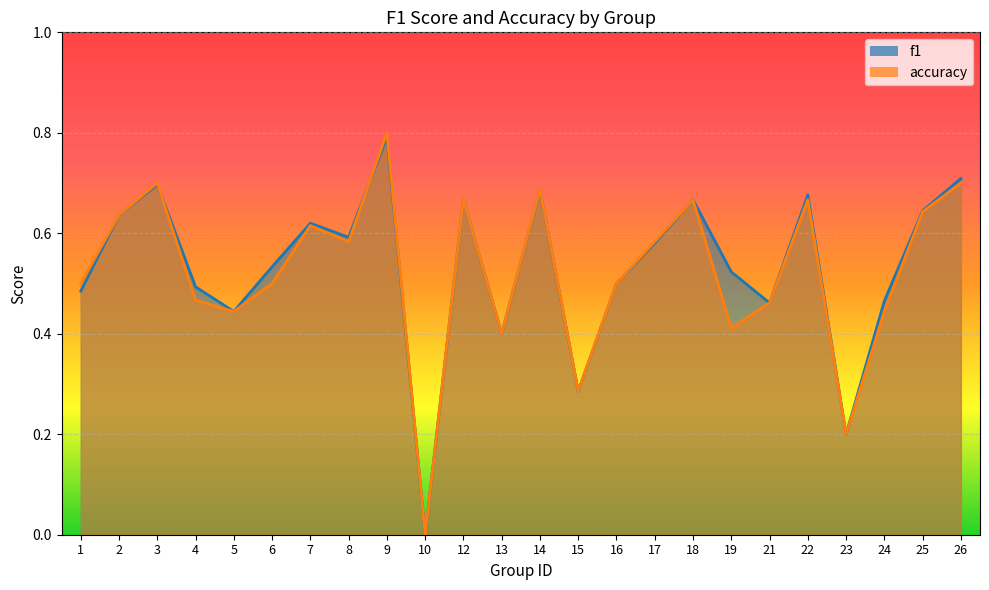

At which category does accuracy reach its first local peak?

3